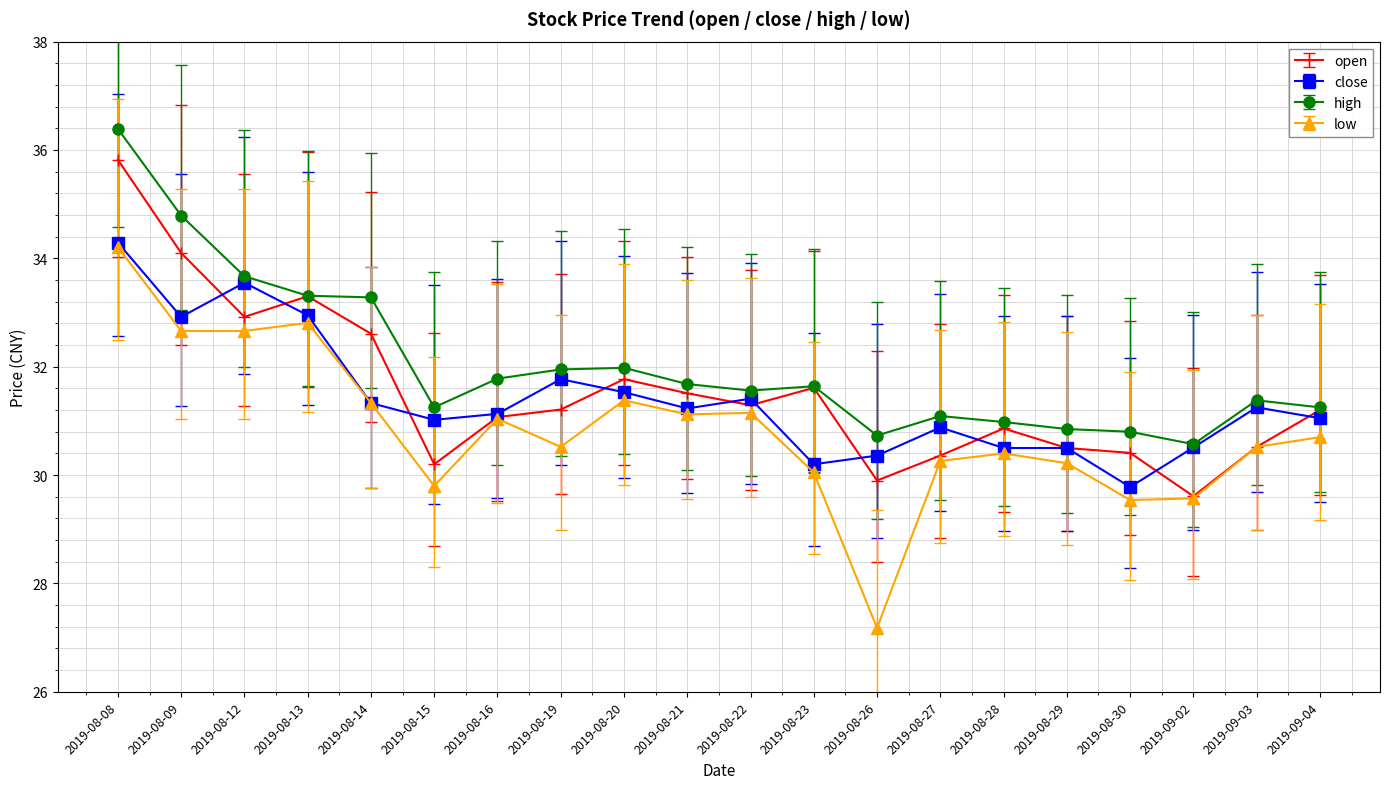

What is the label of the 16th point from the left?

2019-08-29